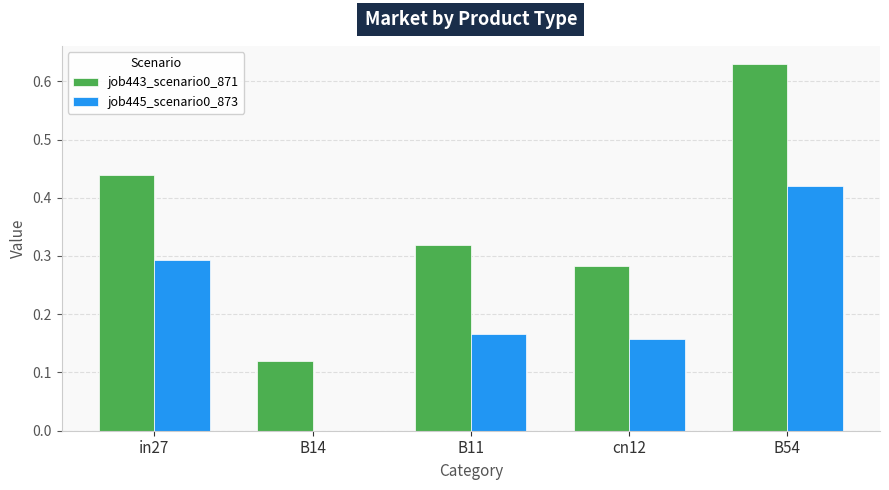

What is the sum of all job445_scenario0_873 values?

1.0